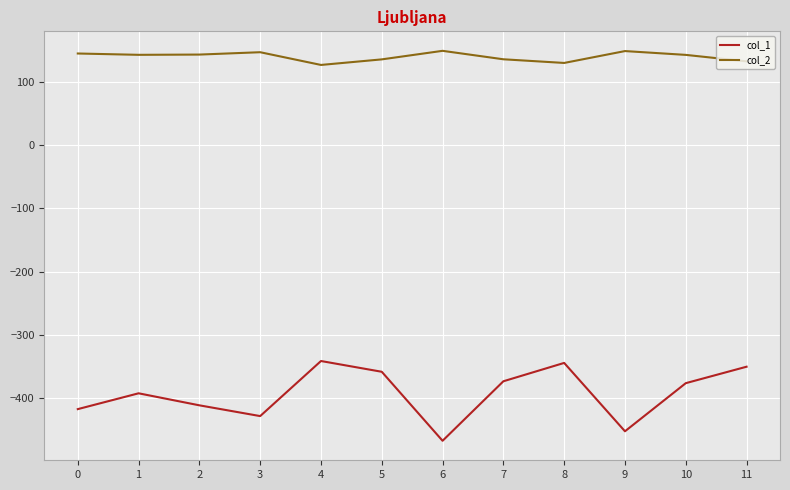

At which category does col_1 reach its first local peak?

1